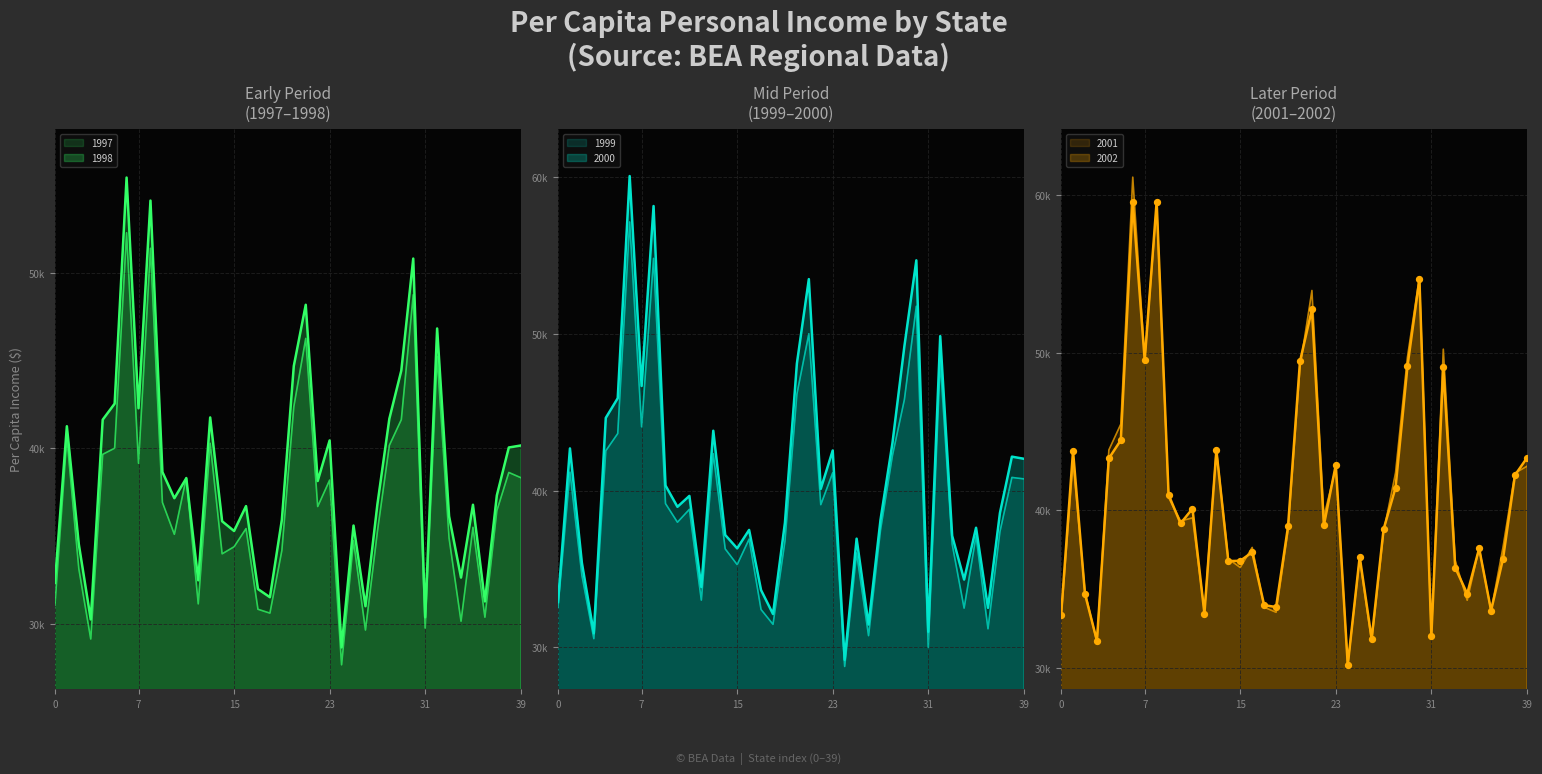

At which category is the sum across all series the highest?

6